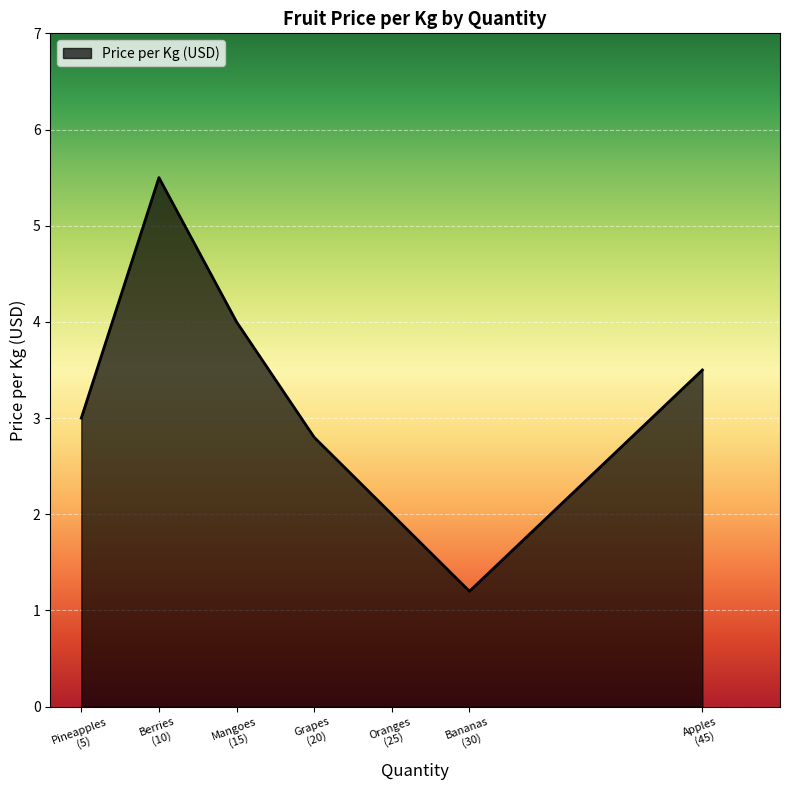

How many interior local peaks (higher than both neighbors) does the data have?

1